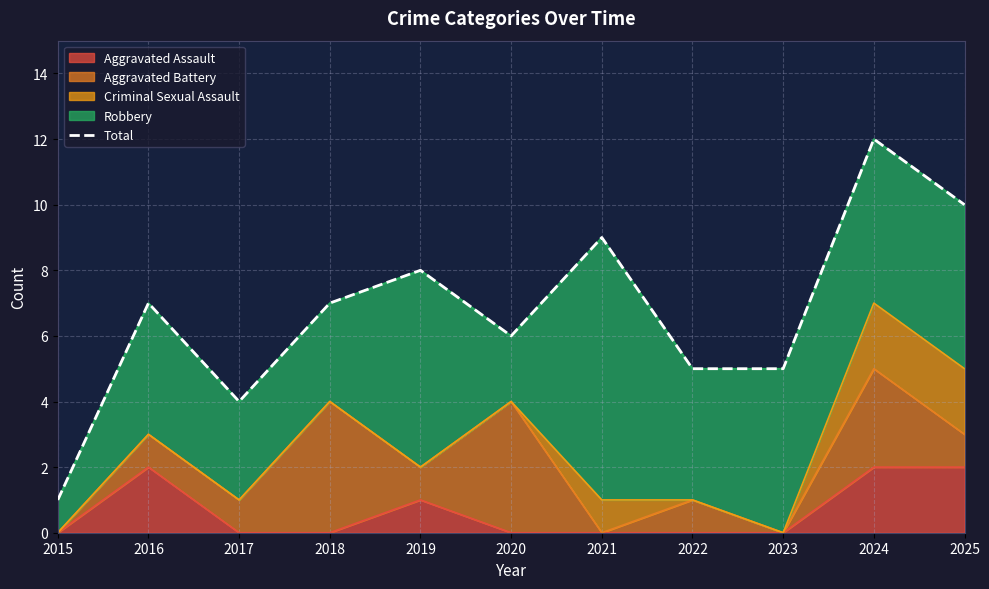

What is the value of the 7th point from the left?

9